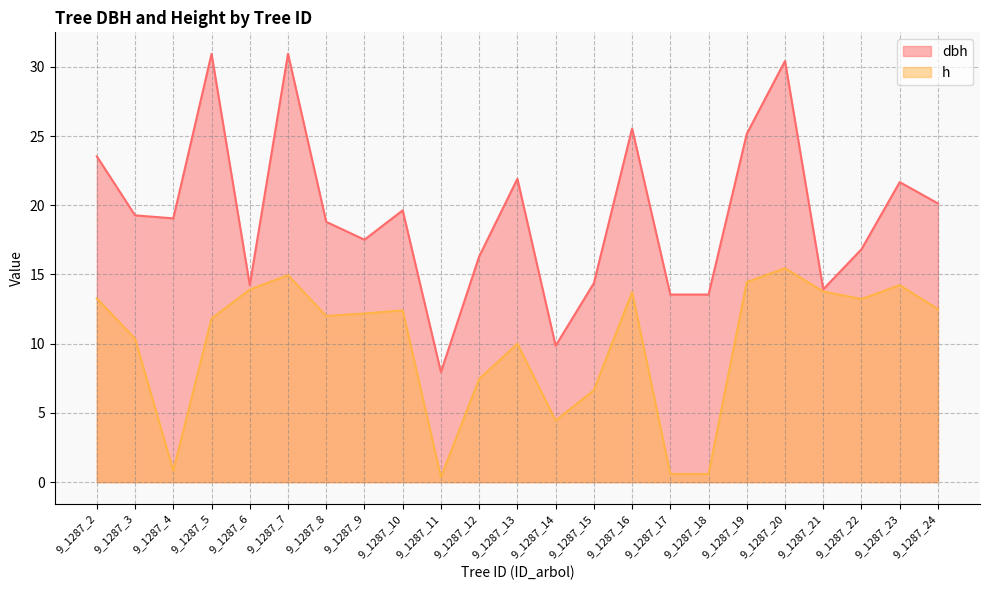

True or false: h and dbh intersect in this chart.

False